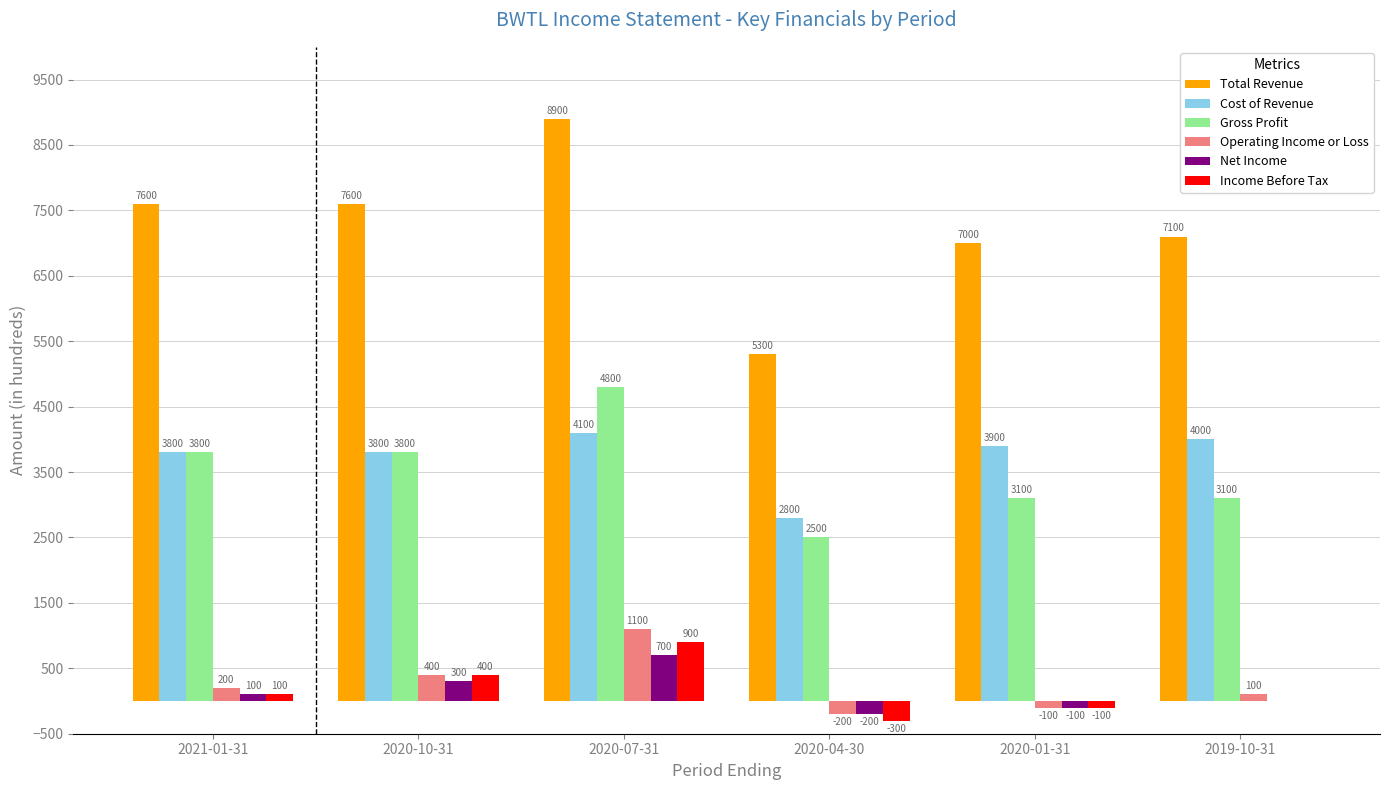

What are all the series names shown in the legend?

Total Revenue, Cost of Revenue, Gross Profit, Operating Income or Loss, Net Income, Income Before Tax